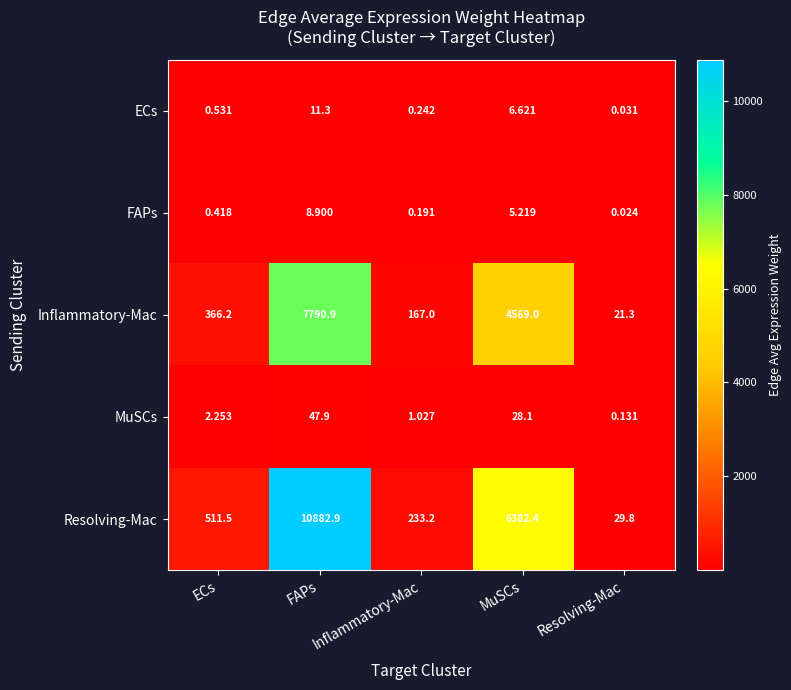

At which category does the chart reach its minimum across all series?

Resolving-Mac